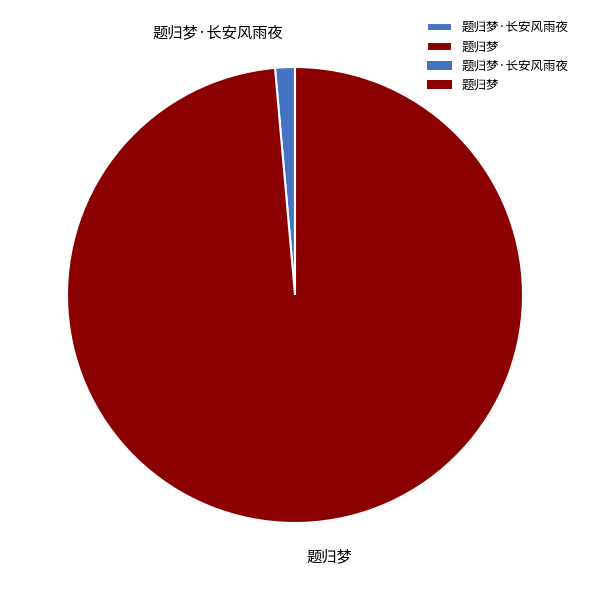

How many slices are in this pie chart?

2